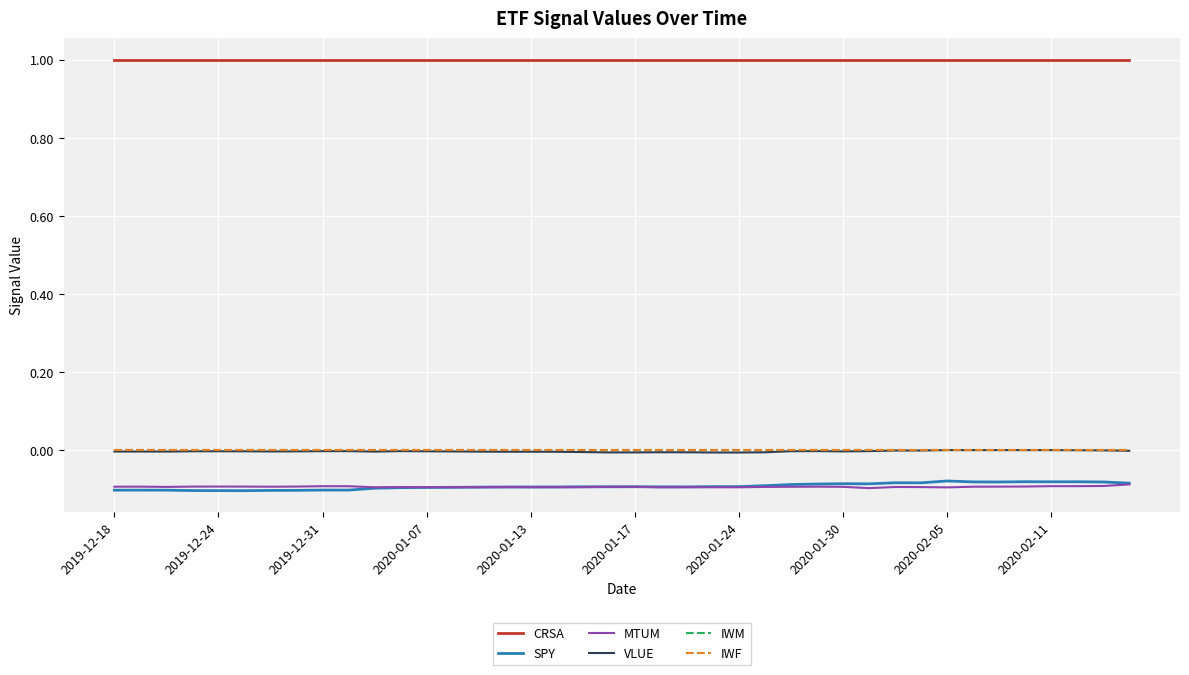

How many lines are shown in the chart?

6